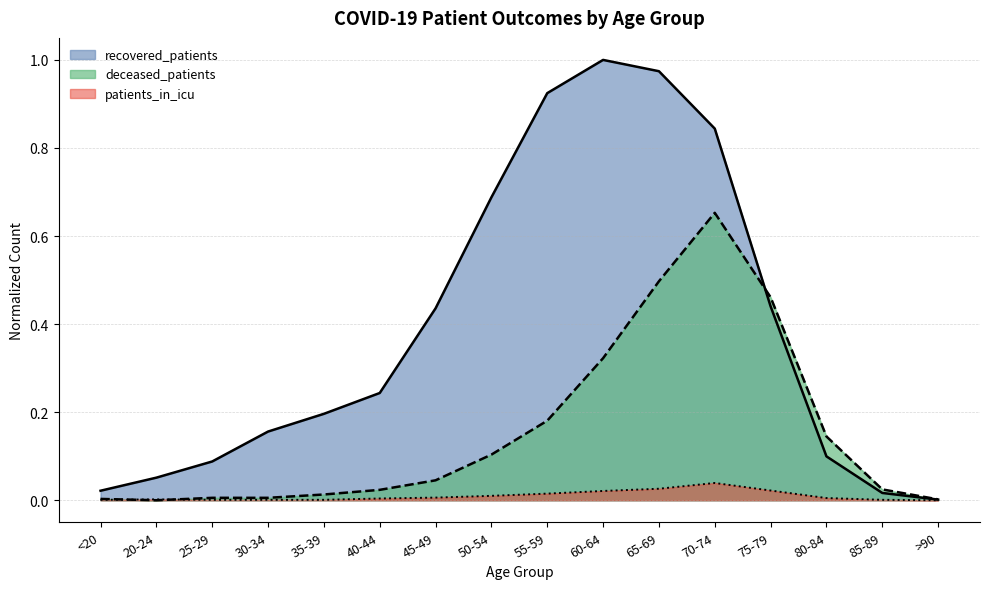

True or false: patients_in_icu has a value of 0.0 at 65-69.

False